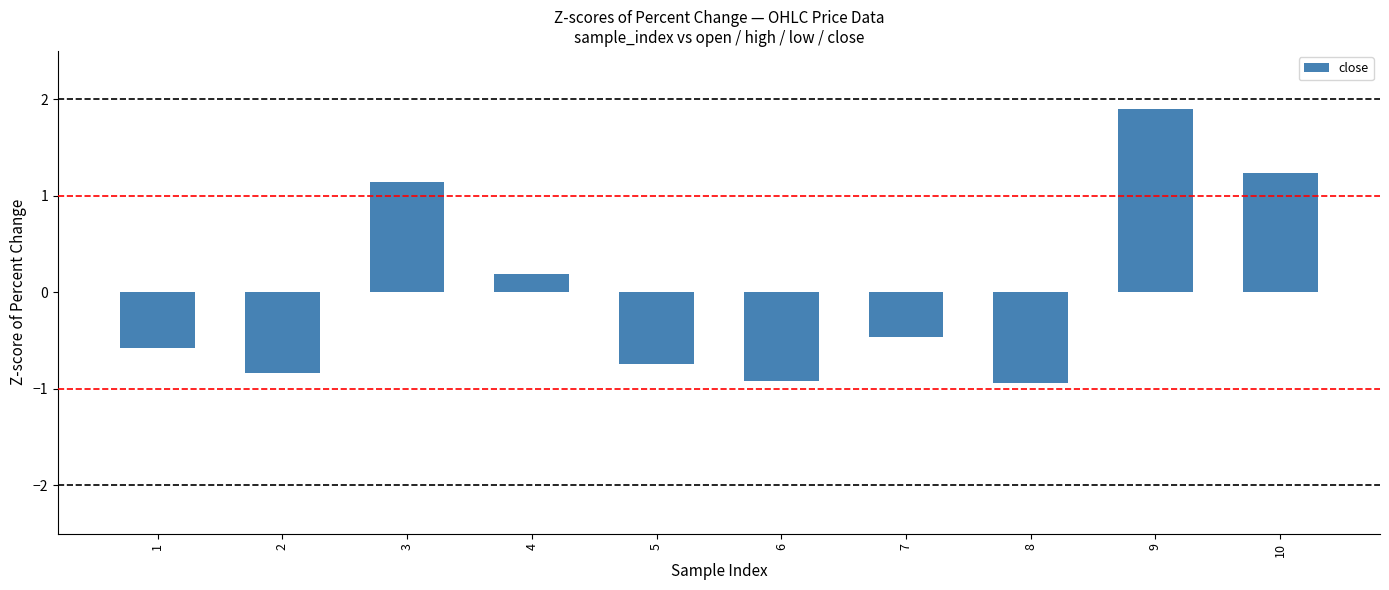

How many data points does each series have?

10